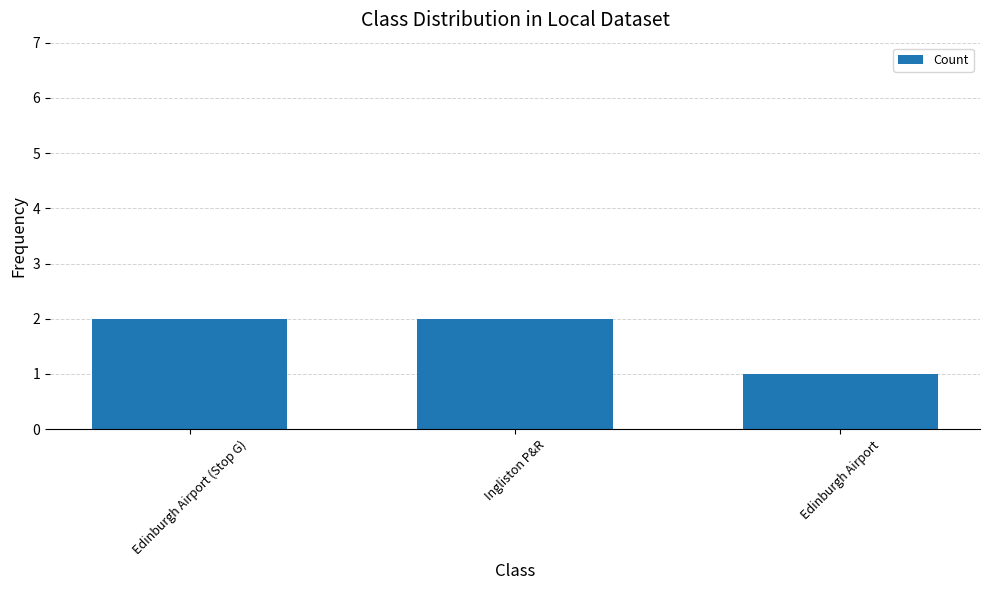

What is the difference between the values at Edinburgh Airport and Edinburgh Airport (Stop G)?

1